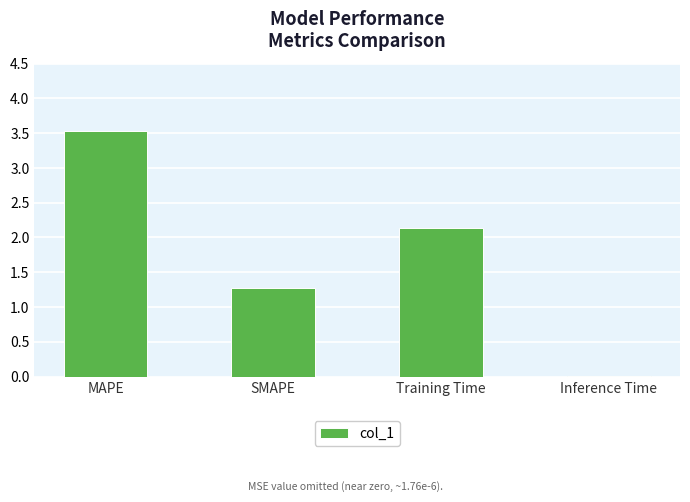

The value at Inference Time is 0.0. True or false?

True